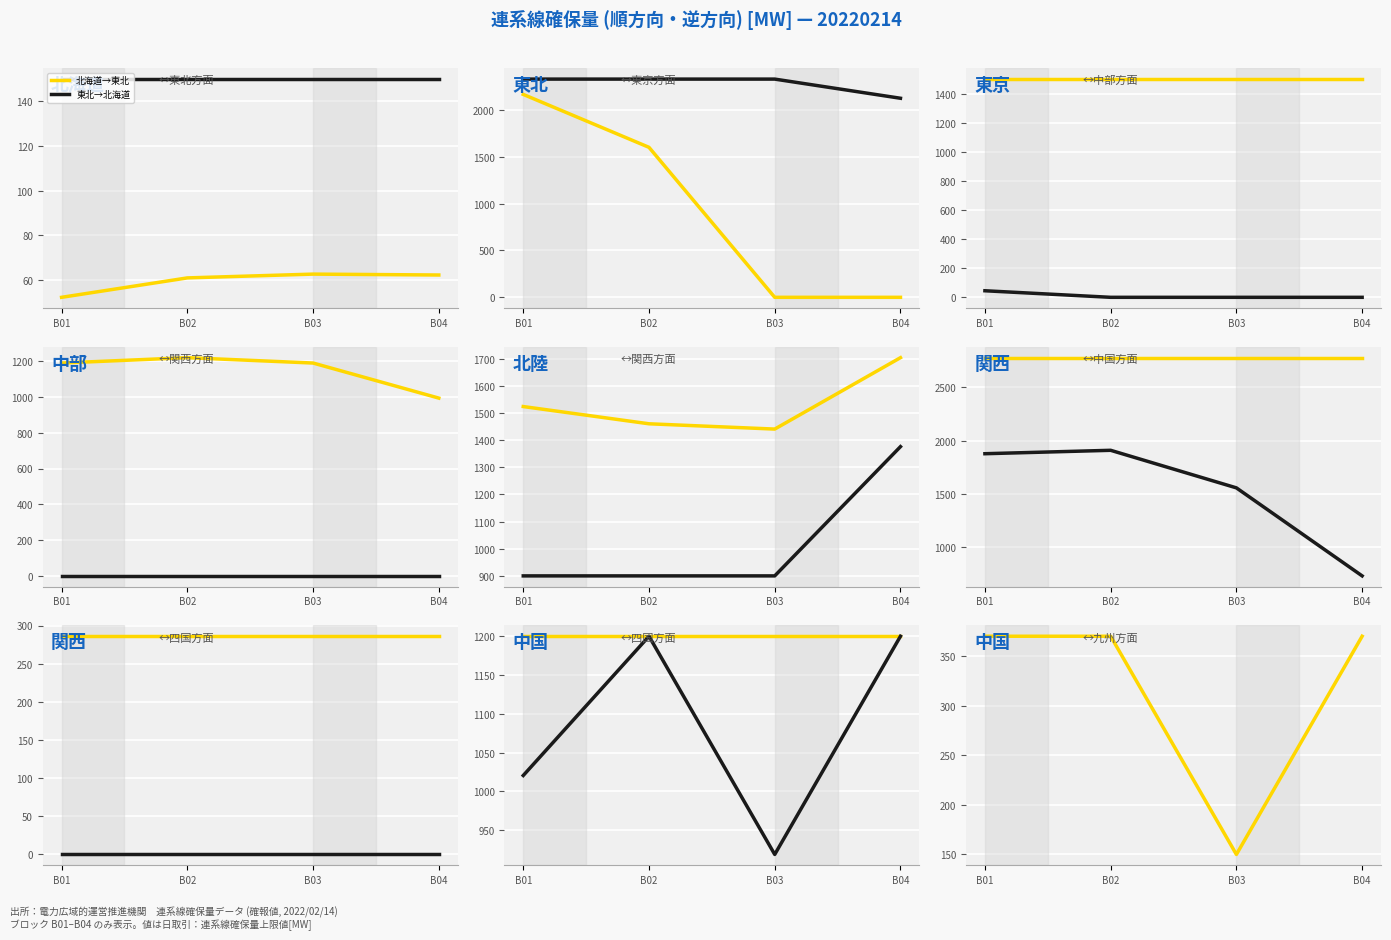

What is the maximum value for 北海道→東北?

62.6